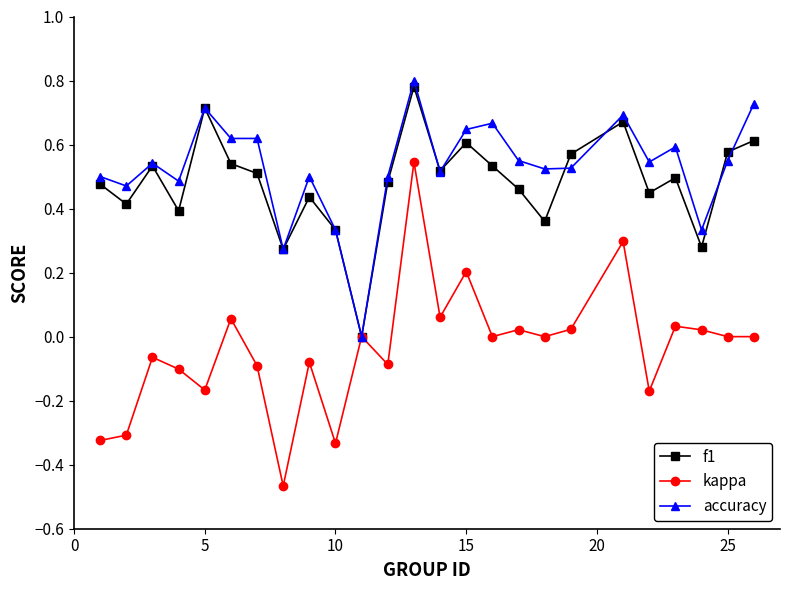

Which series has the widest spread of values?

kappa